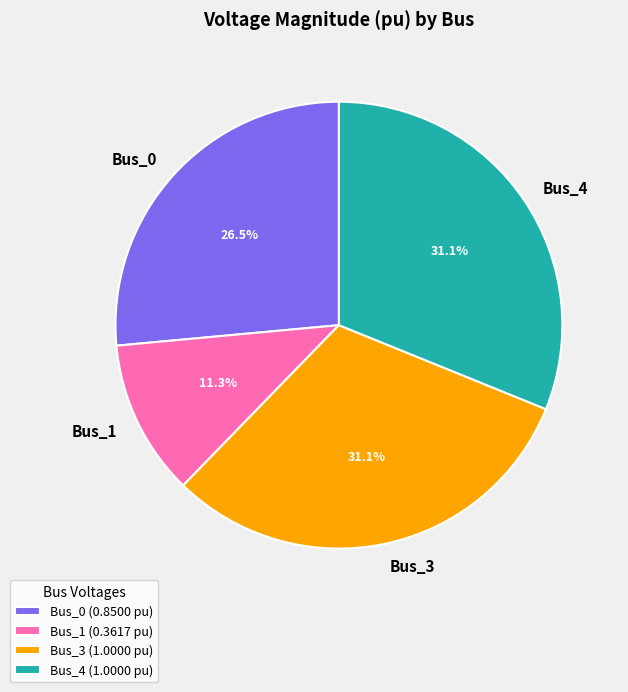

Is Bus_1 the majority of the pie?

No